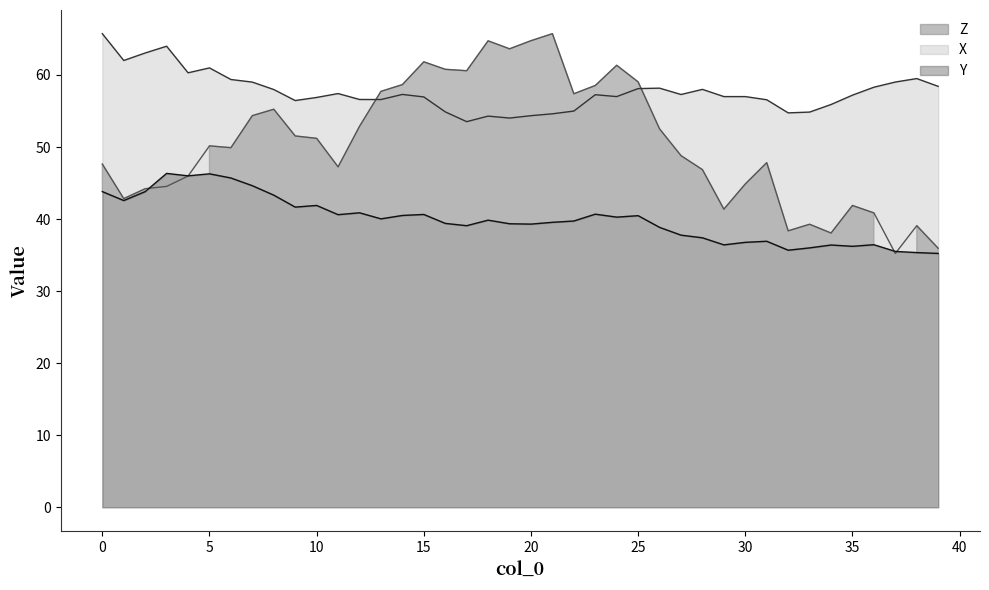

How many intersections are there between Z and Y?

4